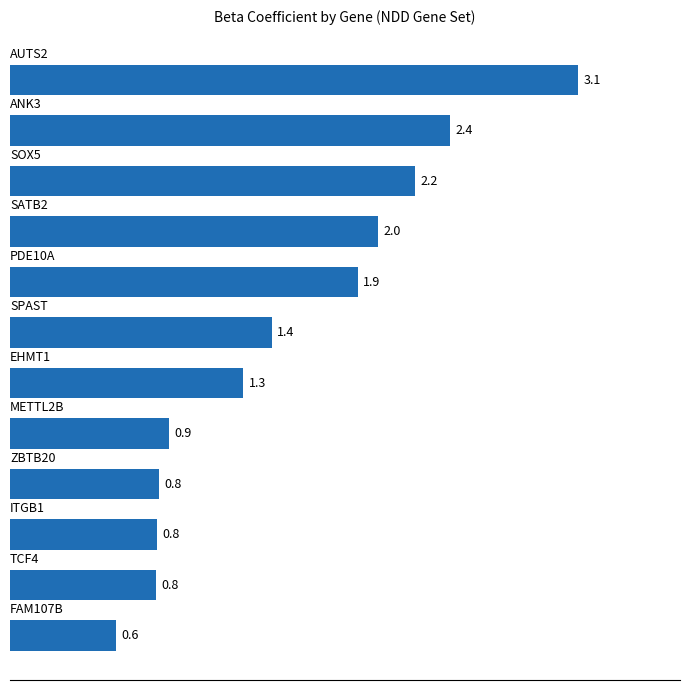

What is the difference between the maximum and minimum values?

2.5